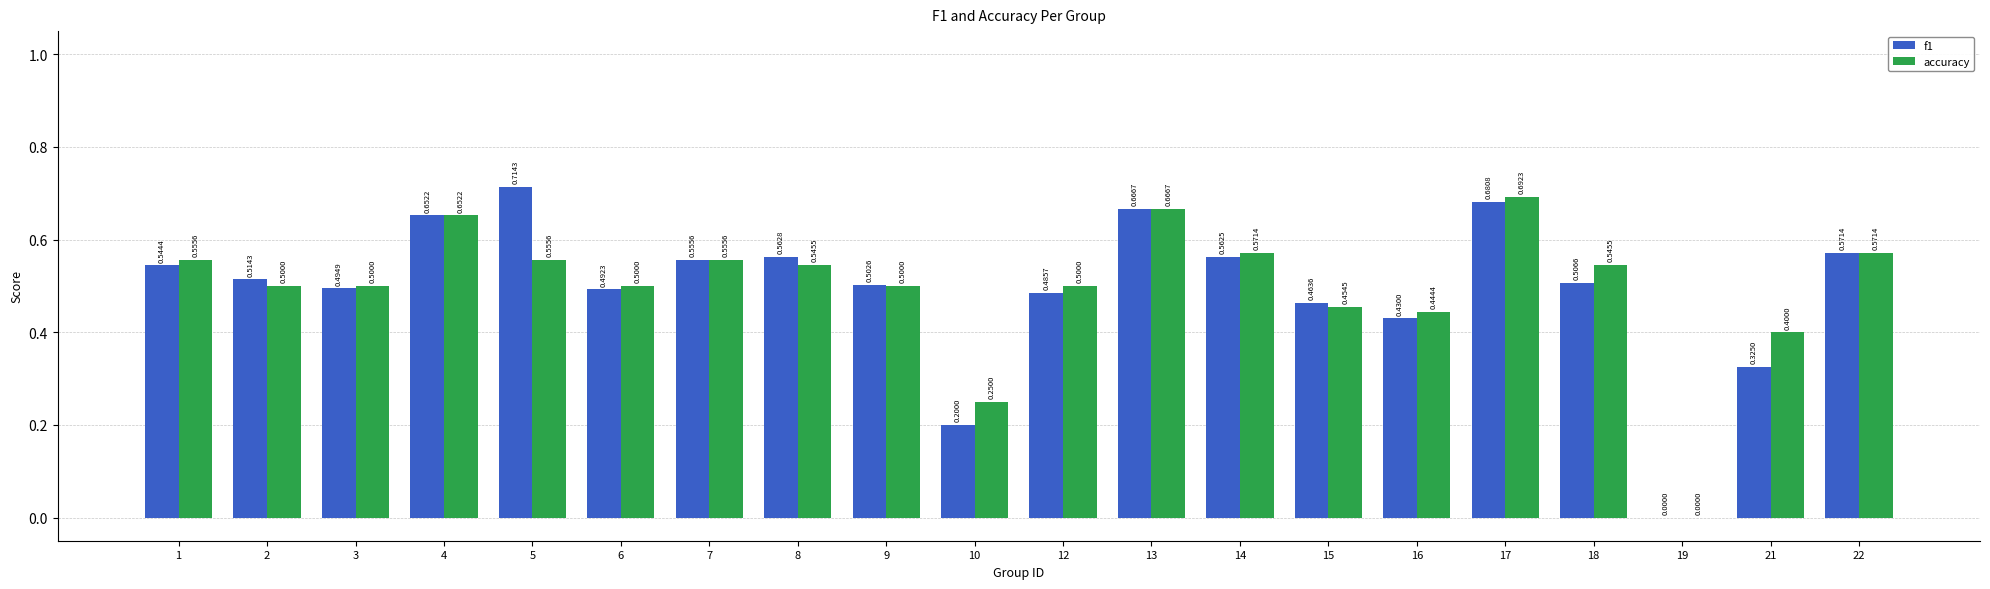

Is the value of accuracy at 10 greater than the value of f1 at 4?

No